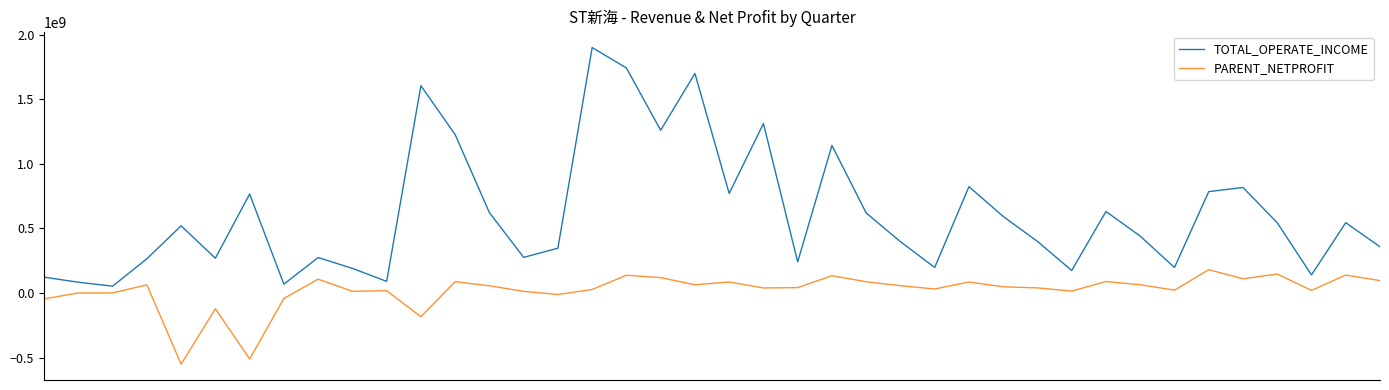

Which series has the largest total across all categories?

TOTAL_OPERATE_INCOME